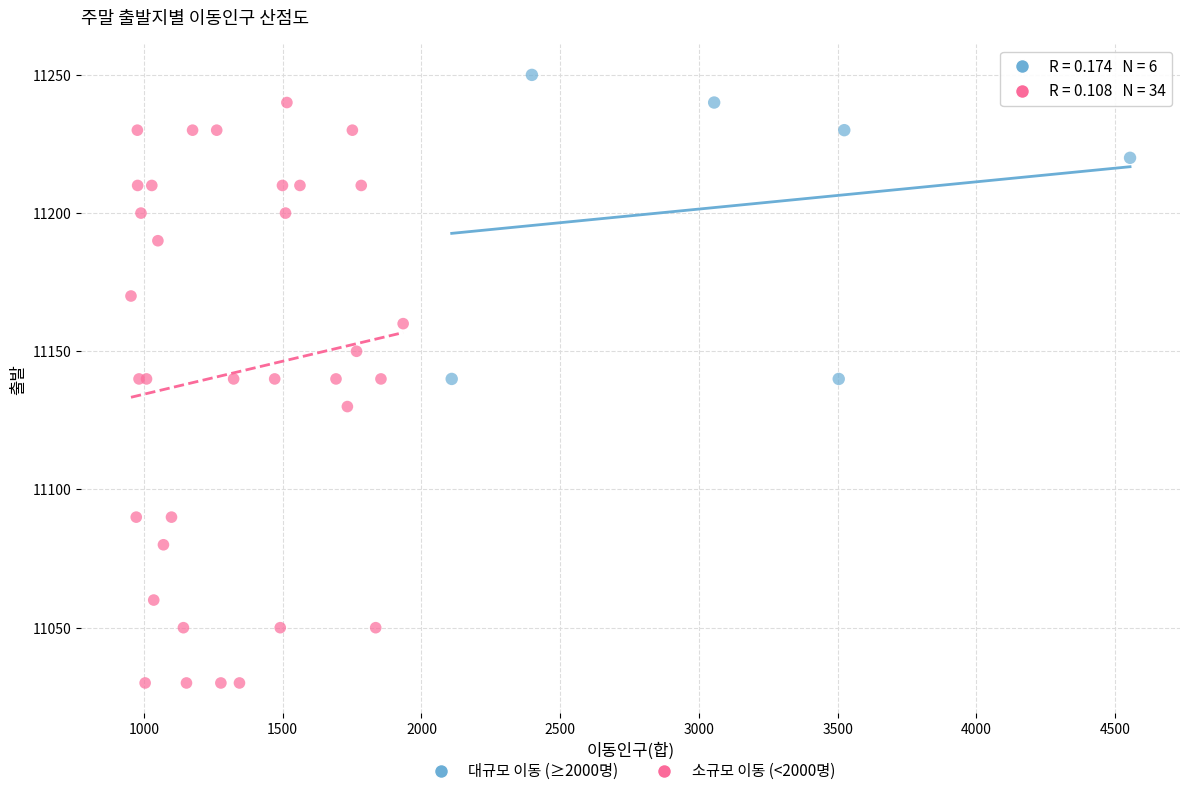

Which series reaches the minimum Y coordinate?

소규모 이동 (<2000명)